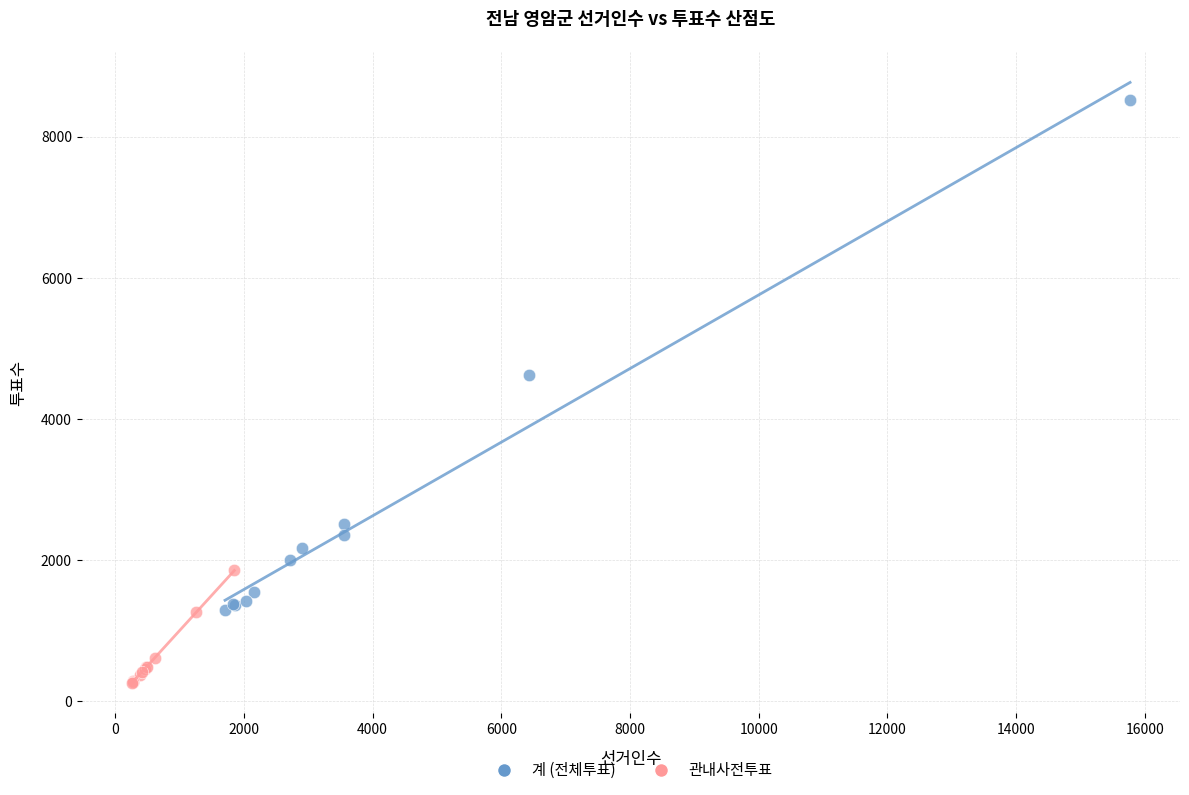

Which series contains the highest Y value?

계 (전체투표)